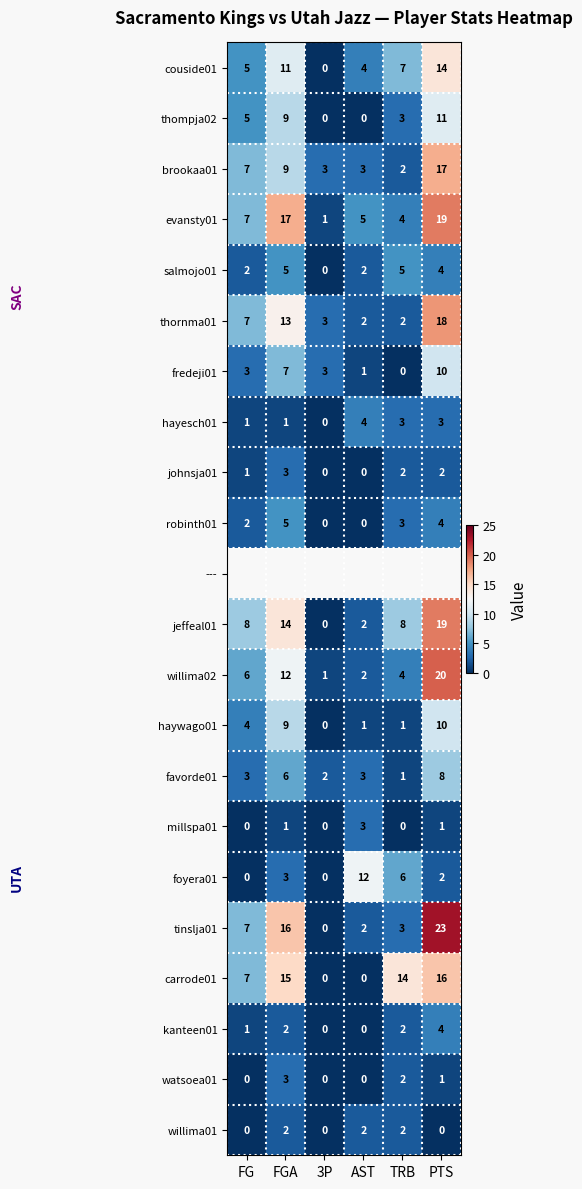

Is it true that carrode01 equals -8.2 at AST?

False